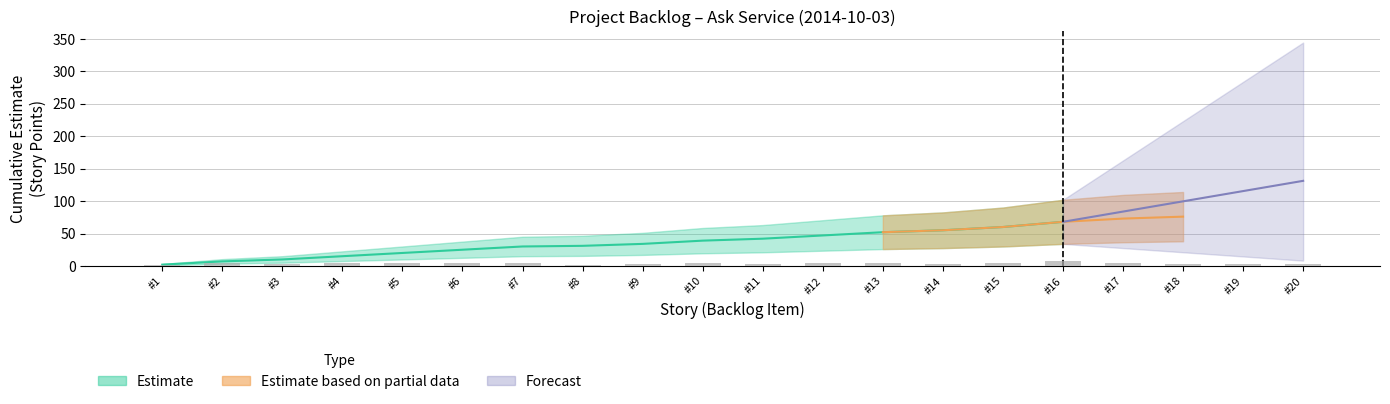

True or false: the data shows 5 at #13.

True